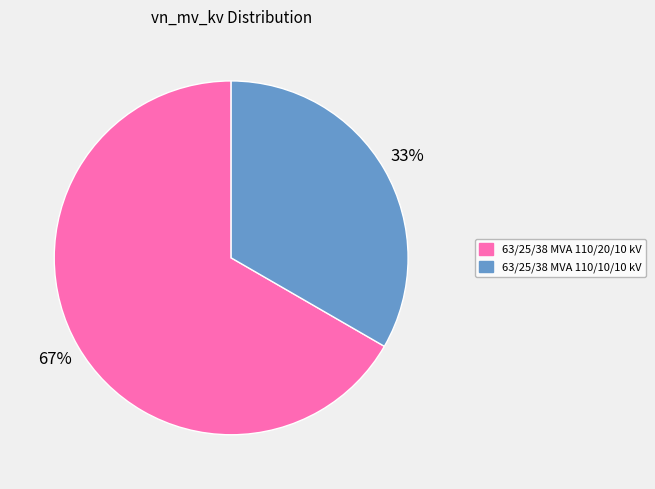

To the nearest percent, what percentage of the pie is 63/25/38 MVA 110/10/10 kV?

33%